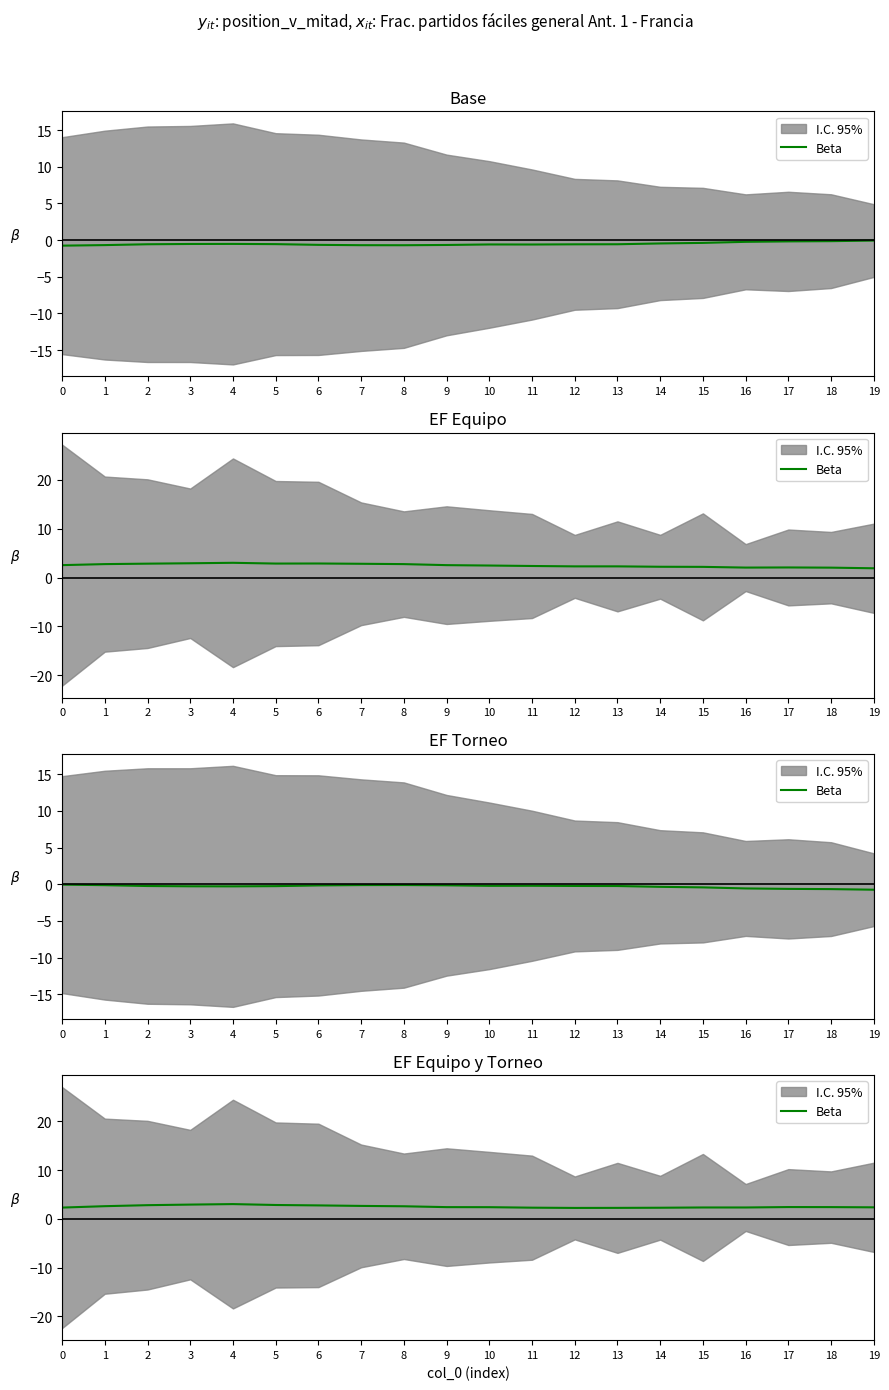

Does the chart display data point markers on the line(s)?

No